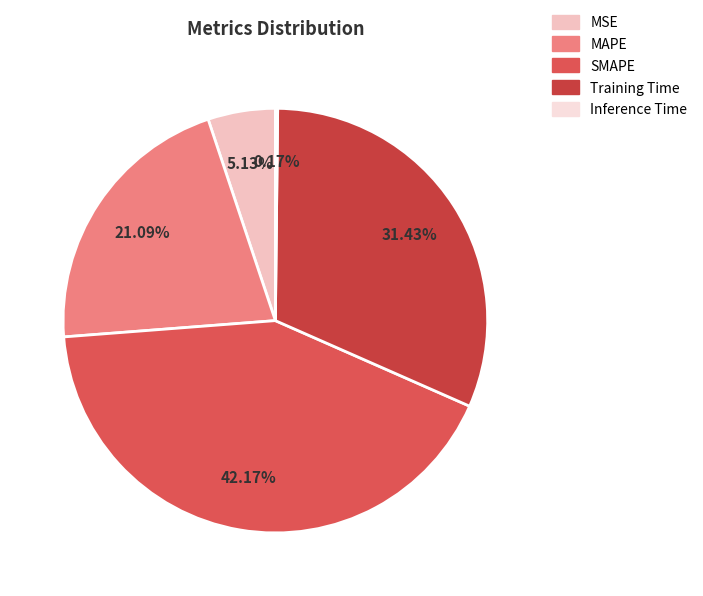

What percentage is the Training Time slice, to the nearest percent?

31%